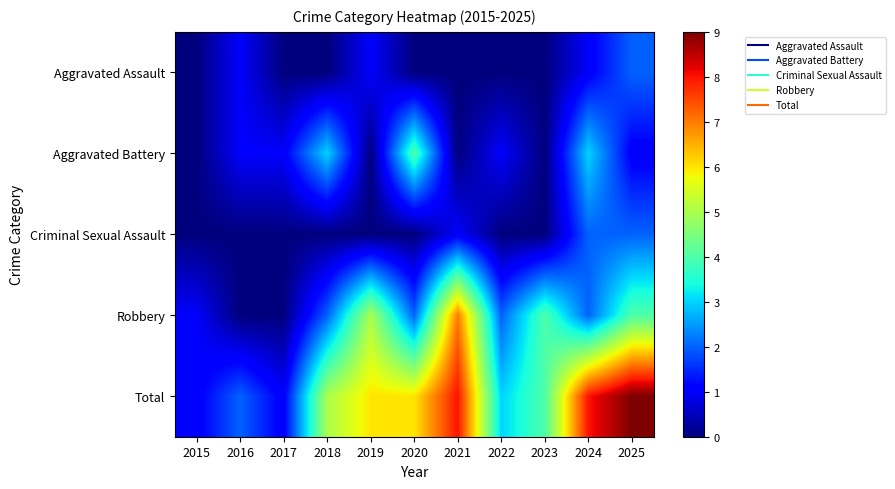

Reading left to right, transcribe all the data shown in this chart.

Aggravated Assault: 2015=0	2016=1	2017=0	2018=0	2019=1	2020=0	2021=0	2022=0	2023=0	2024=1	2025=2
Aggravated Battery: 2015=0	2016=1	2017=1	2018=3	2019=0	2020=4	2021=0	2022=1	2023=0	2024=3	2025=1
Criminal Sexual Assault: 2015=0	2016=0	2017=0	2018=0	2019=0	2020=0	2021=1	2022=0	2023=0	2024=2	2025=2
Robbery: 2015=1	2016=0	2017=0	2018=2	2019=5	2020=2	2021=7	2022=2	2023=4	2024=2	2025=4
Total: 2015=1	2016=2	2017=1	2018=5	2019=6	2020=6	2021=8	2022=3	2023=4	2024=8	2025=9